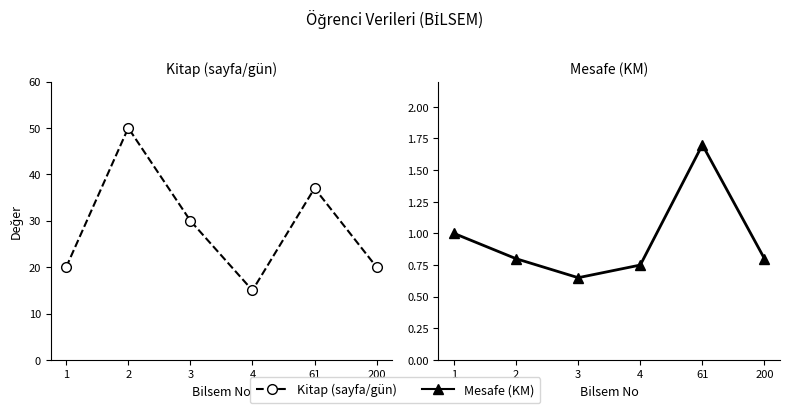

Between 3 and 2, which is larger?

2